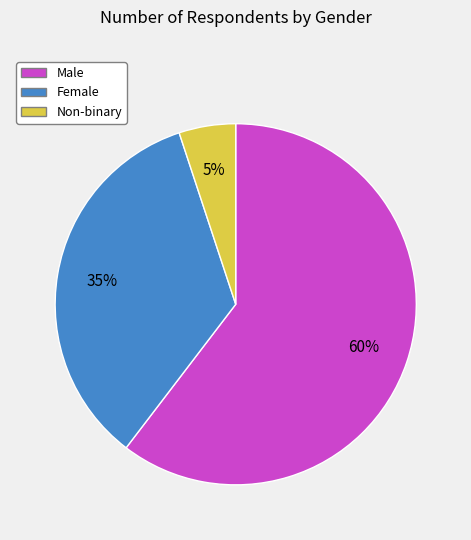

Is it true that Non-binary is 5% of the pie?

True